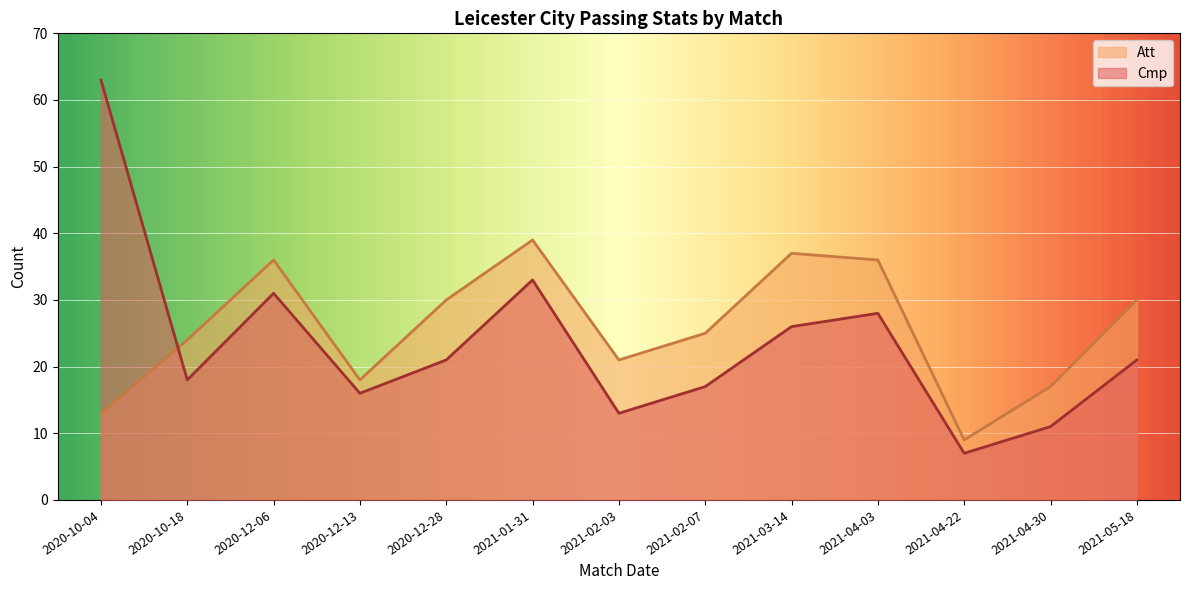

Which series has the widest spread of values?

Cmp